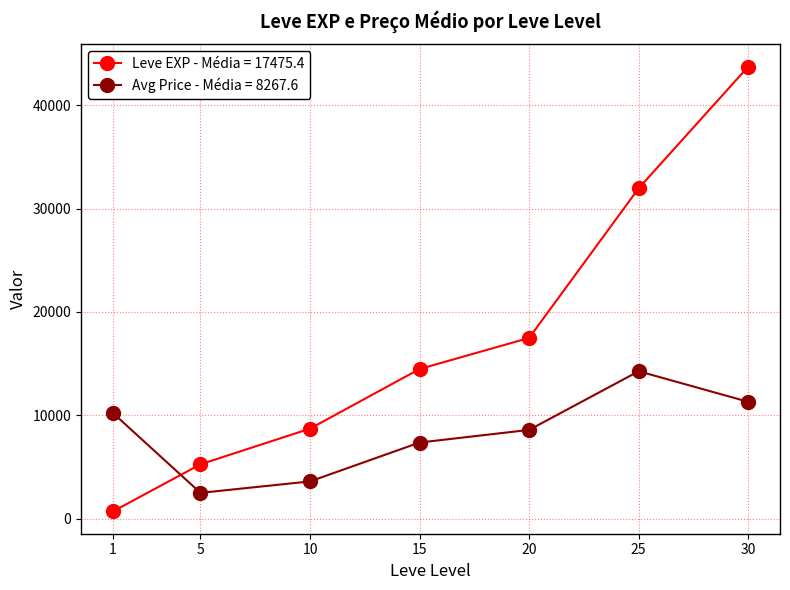

How many values in the Avg Price - Média = 8267.6 series are below 8590?

3